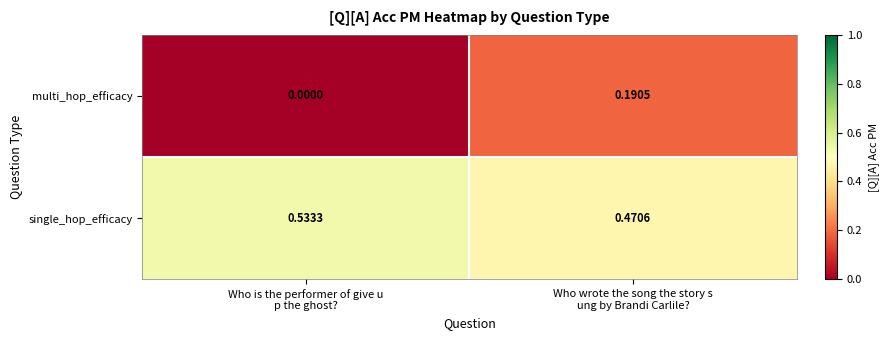

Which series has the largest total across all categories?

single_hop_efficacy